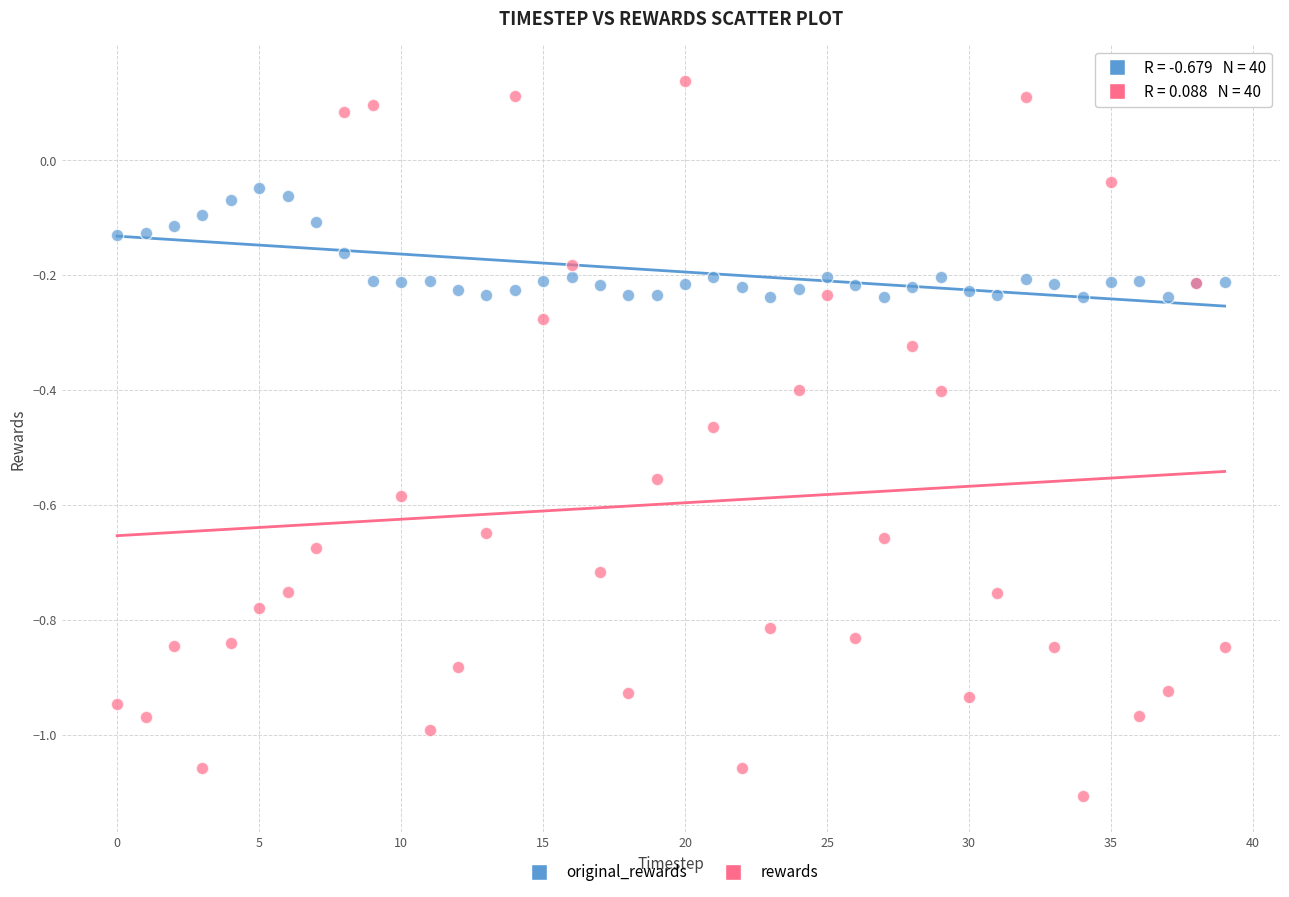

Which series contains the highest Y value?

rewards